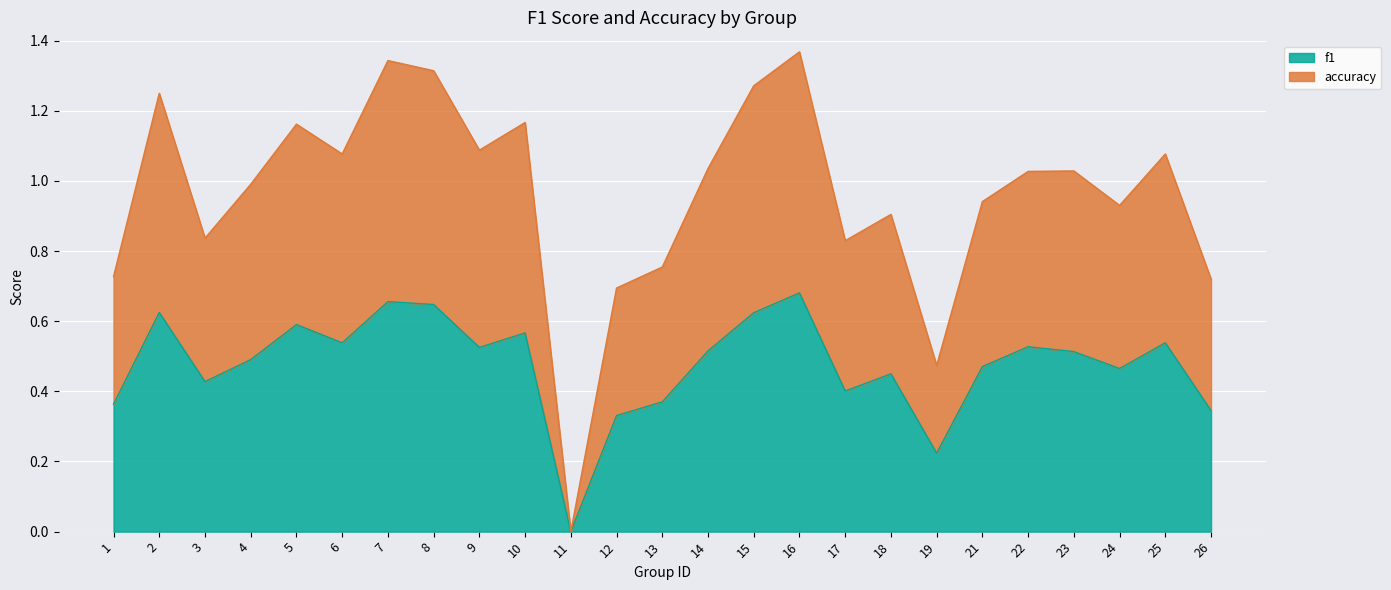

At 4, list the series in order from smallest to largest.

f1, accuracy